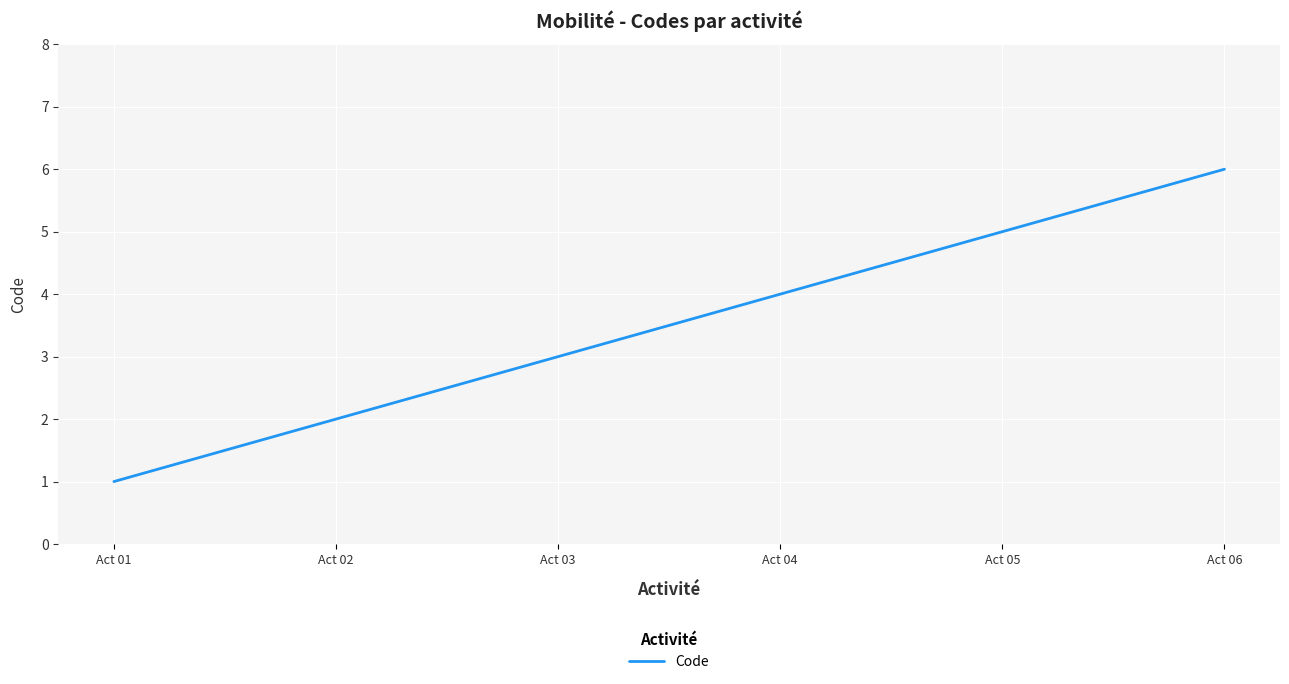

Between Act 03 and Act 06, which is larger?

Act 06